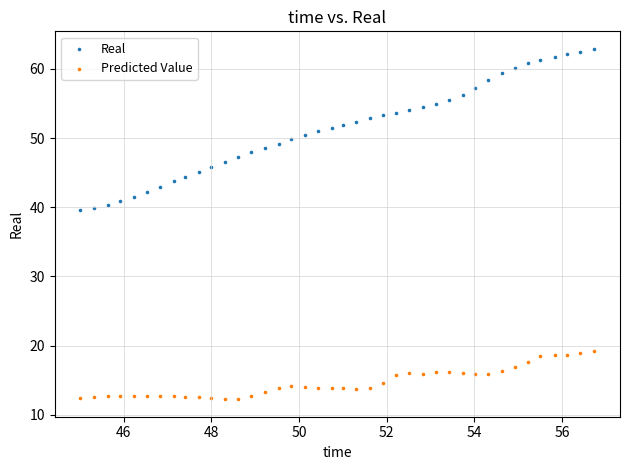

Across all data points, what is the range of Y values (max minus min)?

50.6